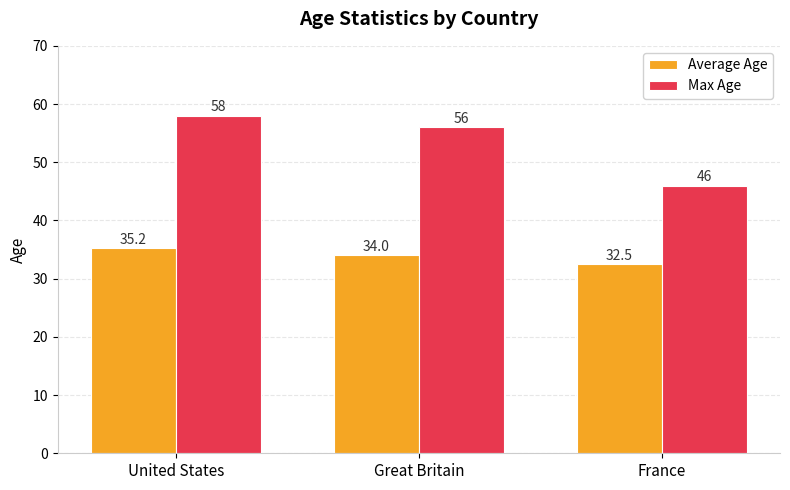

What is the difference between the maximum and minimum values in the Max Age series?

12.0